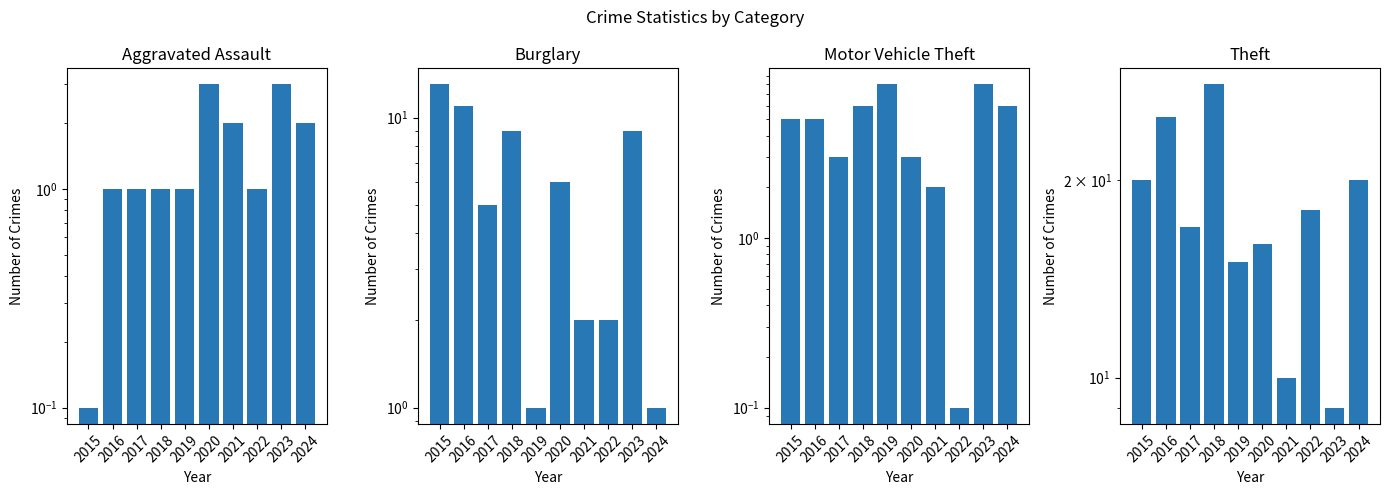

Rank the series by their maximum value, from highest to lowest.

Theft, Burglary, Motor Vehicle Theft, Aggravated Assault